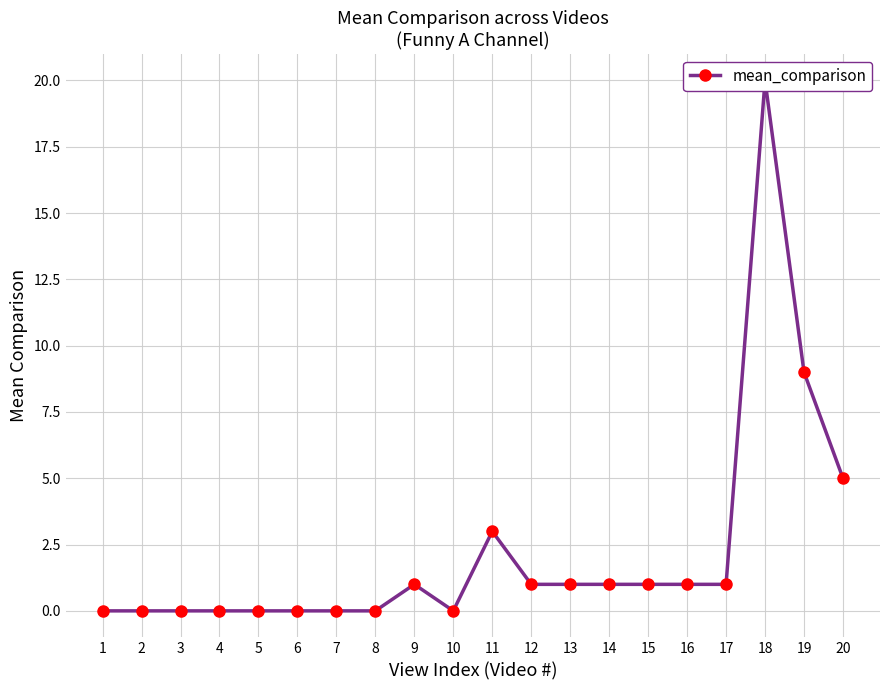

What is the value of the 12th point from the left?

1